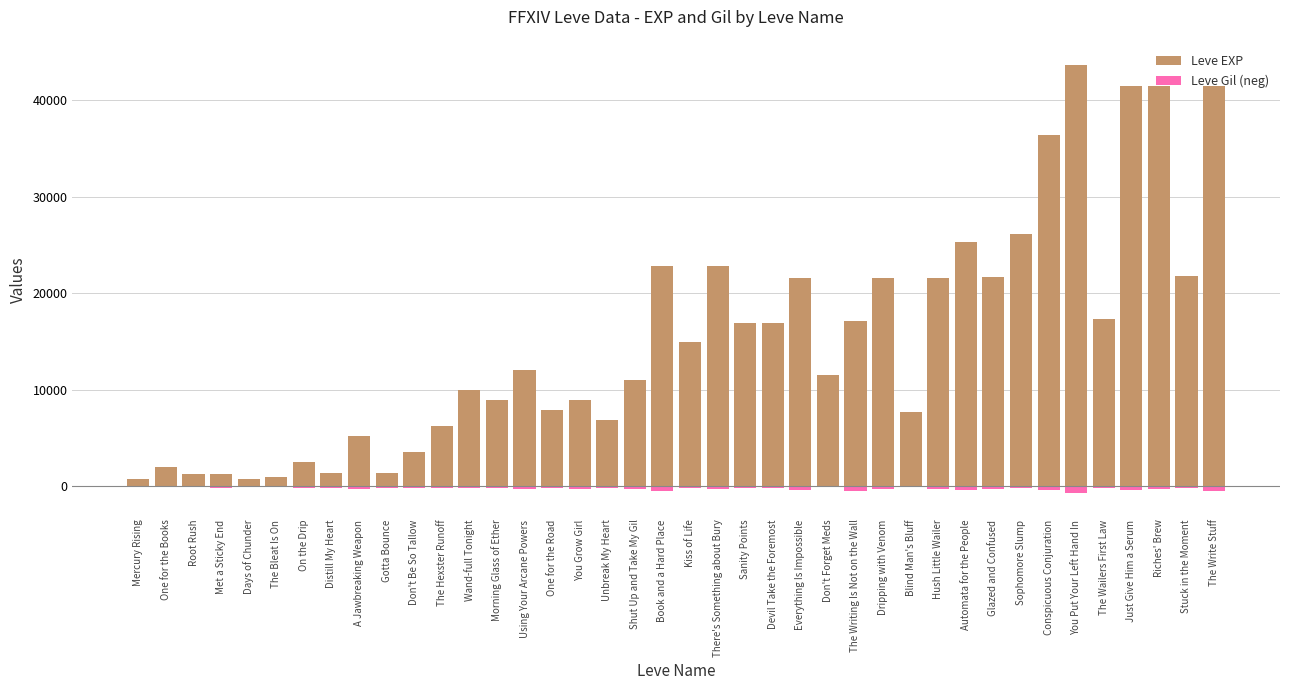

True or false: Leve EXP has a value of 38810 at Everything Is Impossible.

False